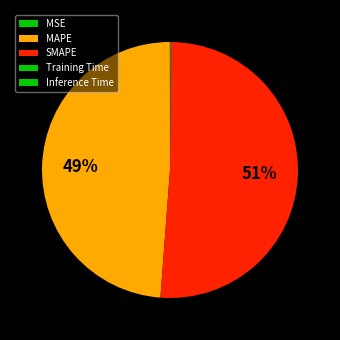

What portion of the pie excludes MAPE?

51.2%